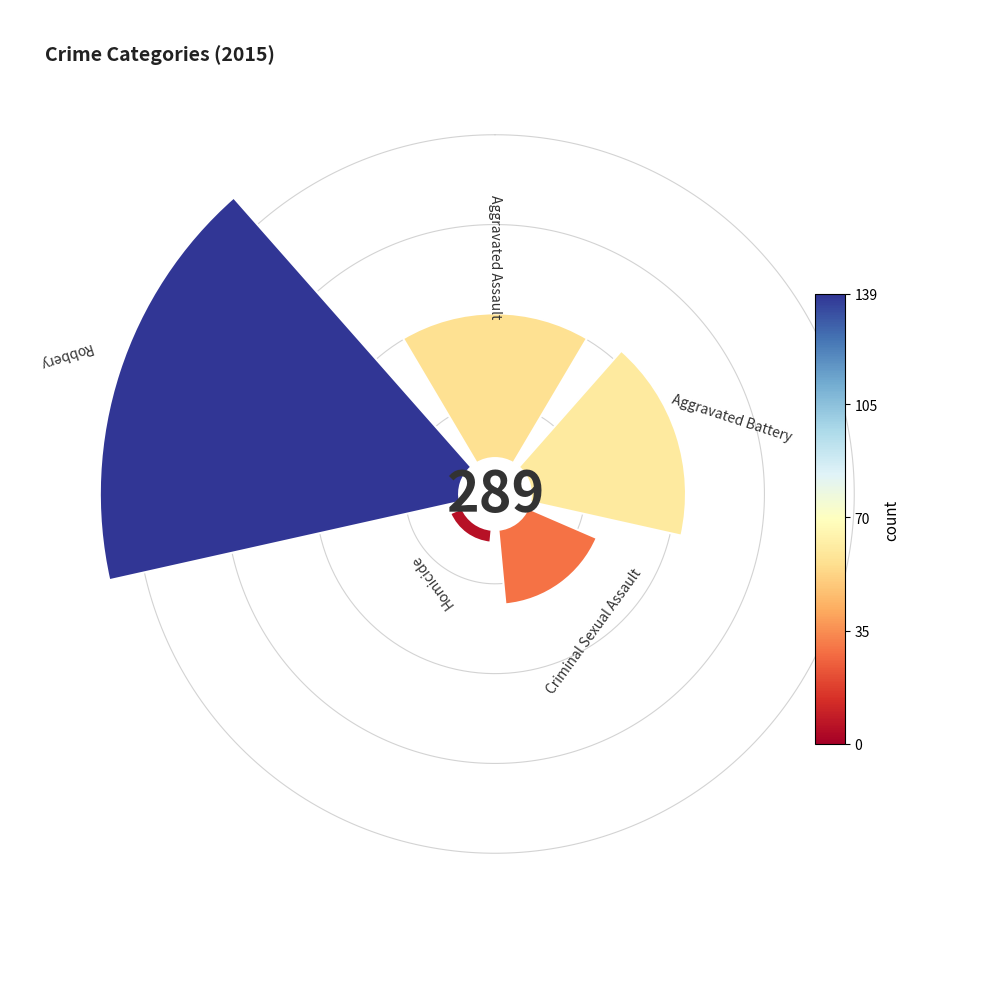

Is there a majority slice in this chart?

No